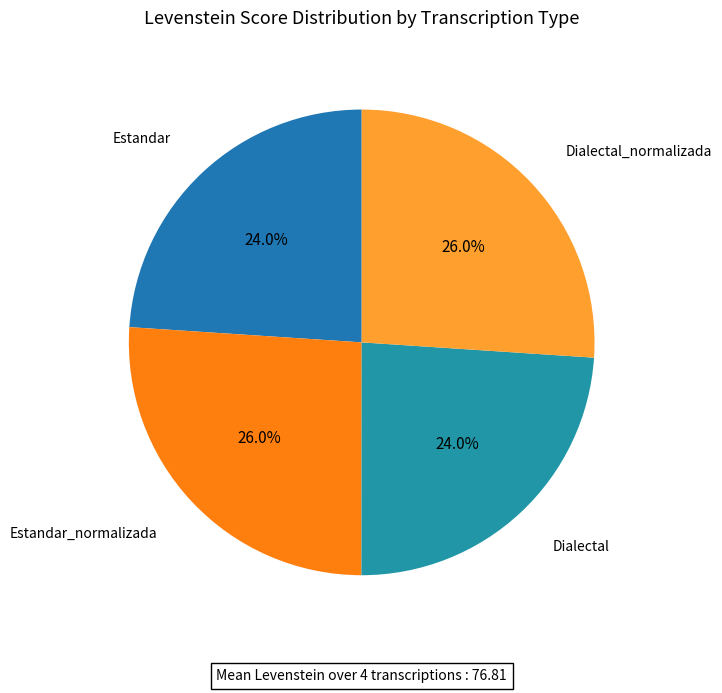

How much of the chart is everything except Dialectal?

76.0%